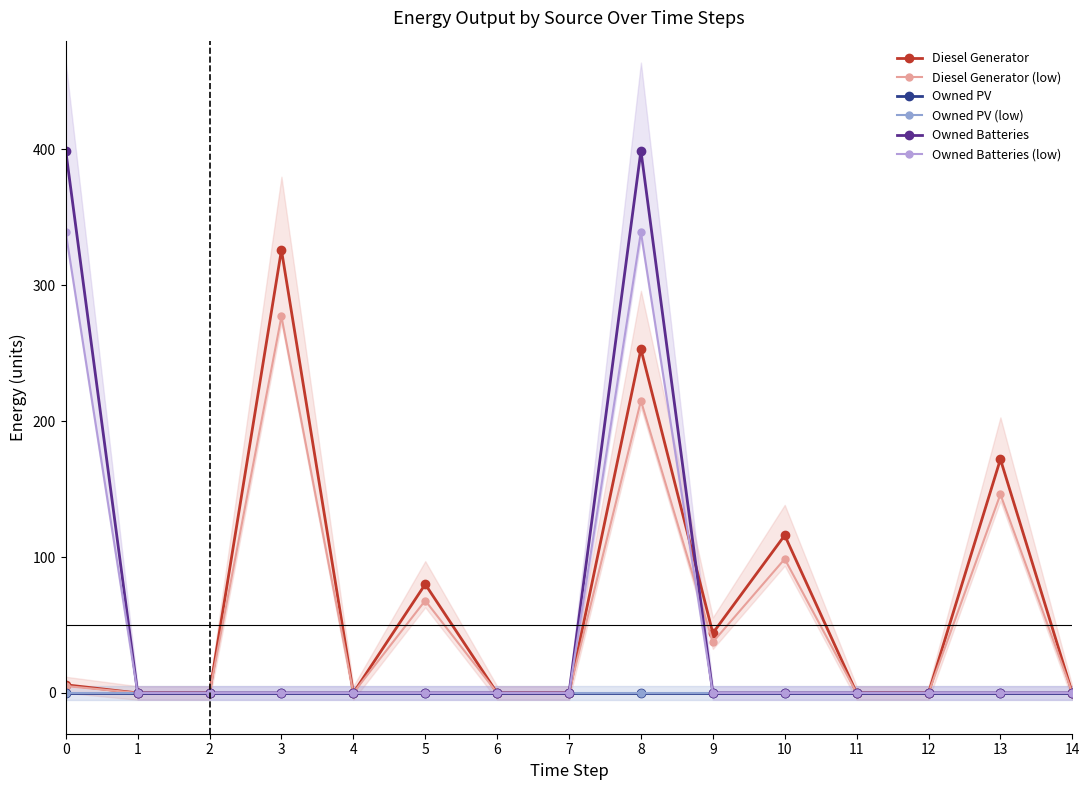

What is the sum of all Diesel Generator values?

997.0